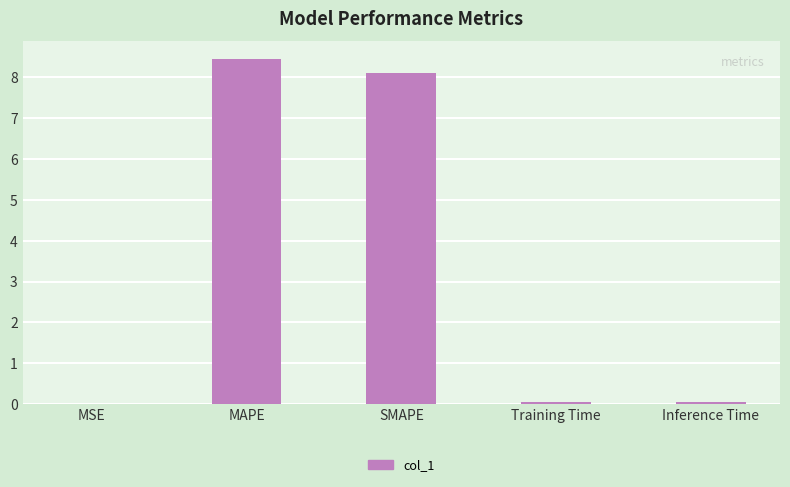

What is the sum of all values?

16.7